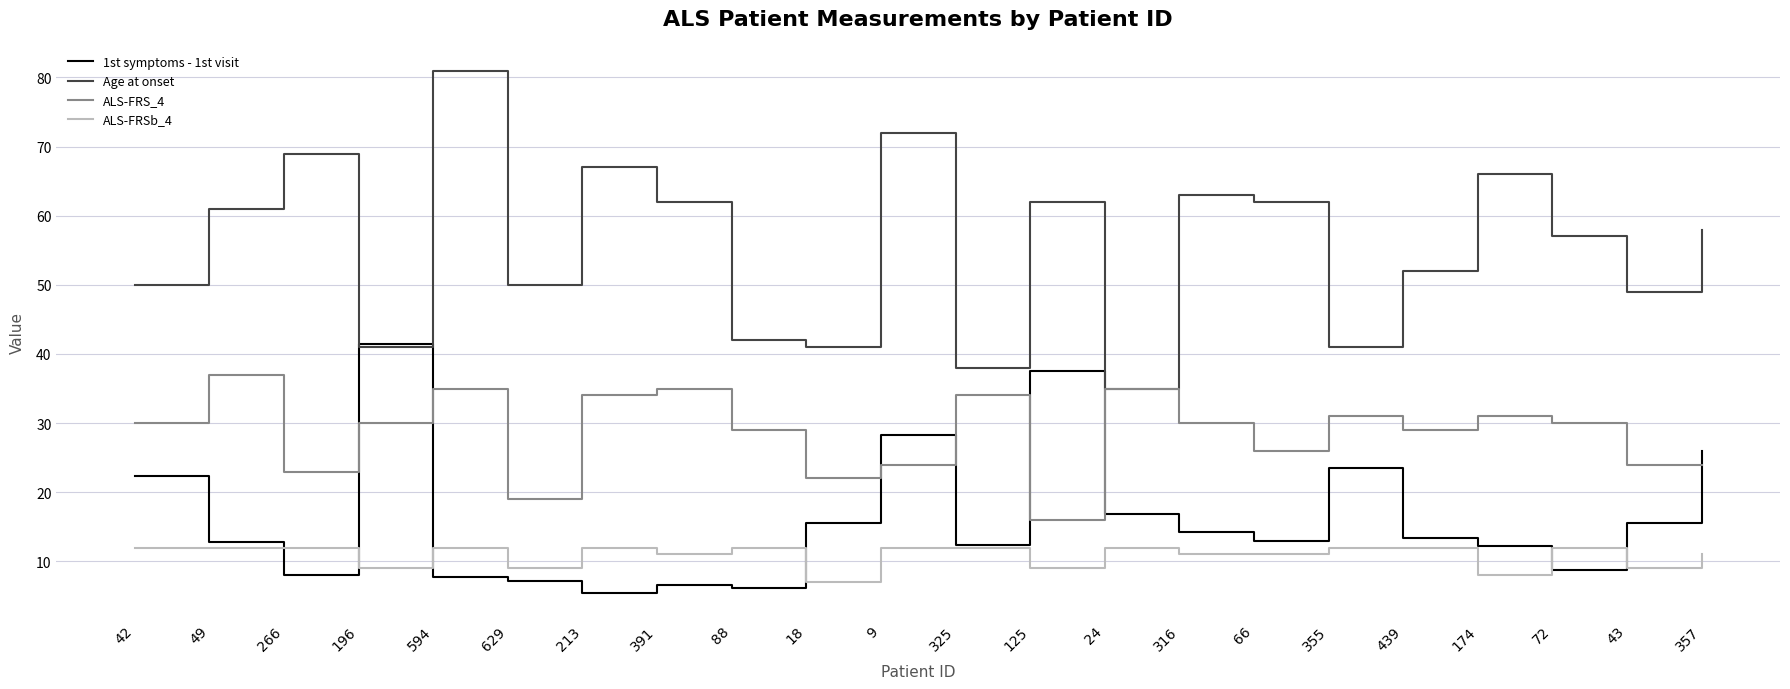

What is the spread (max minus min) of values at 72?

48.2